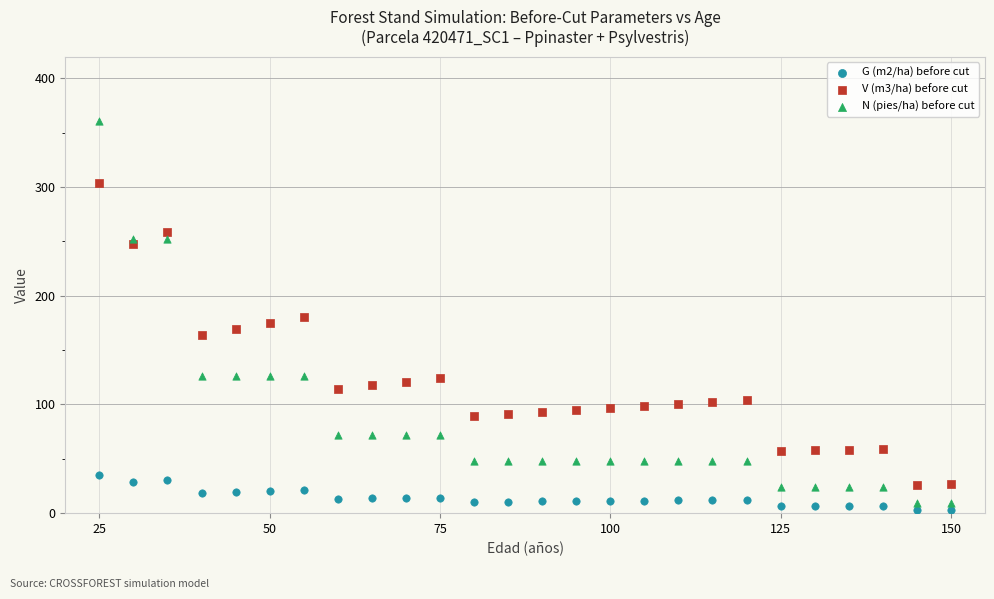

Across all data points, what is the range of Y values (max minus min)?

358.0